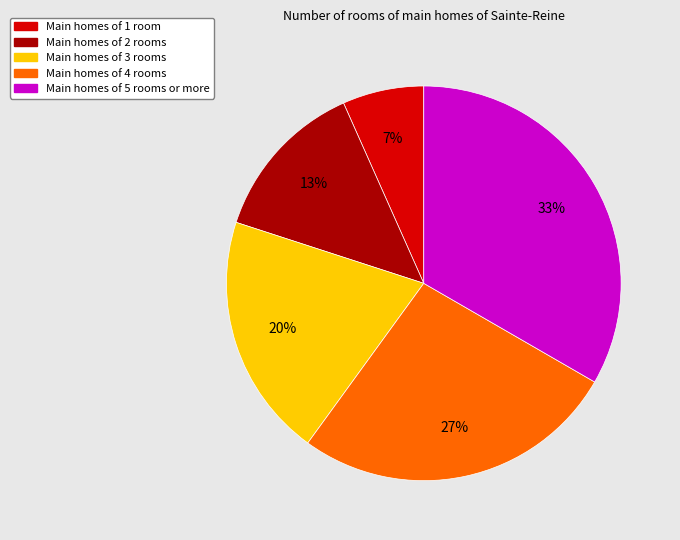

Is there any slice that represents more than half of the pie?

No